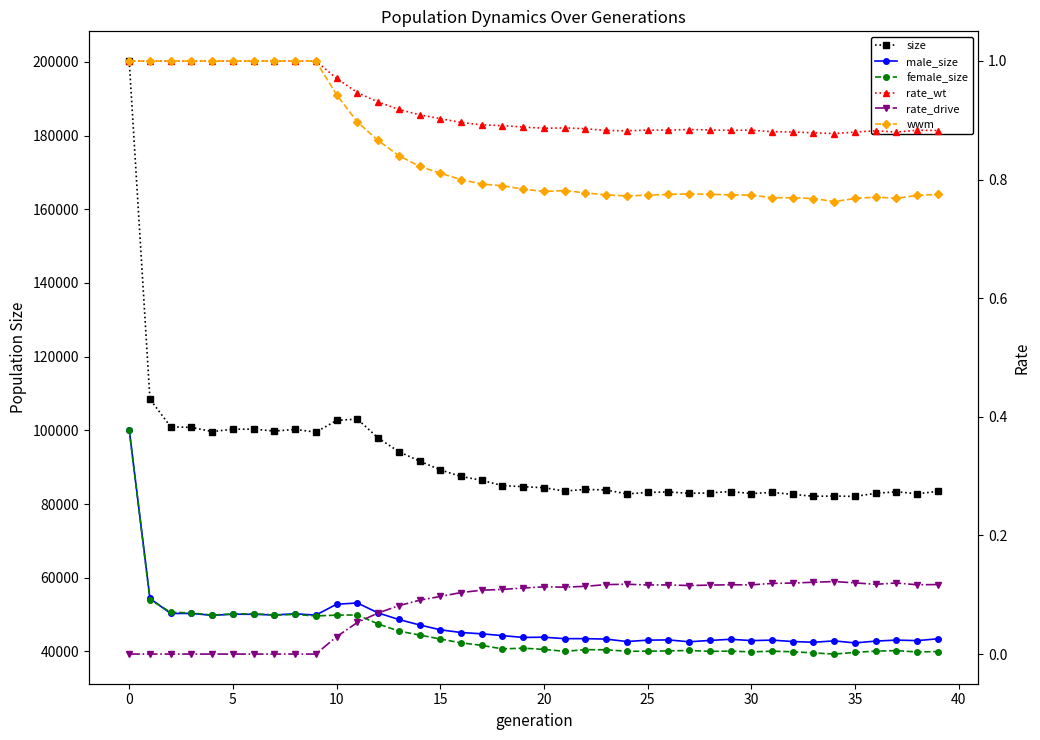

Which series has the largest total across all categories?

size